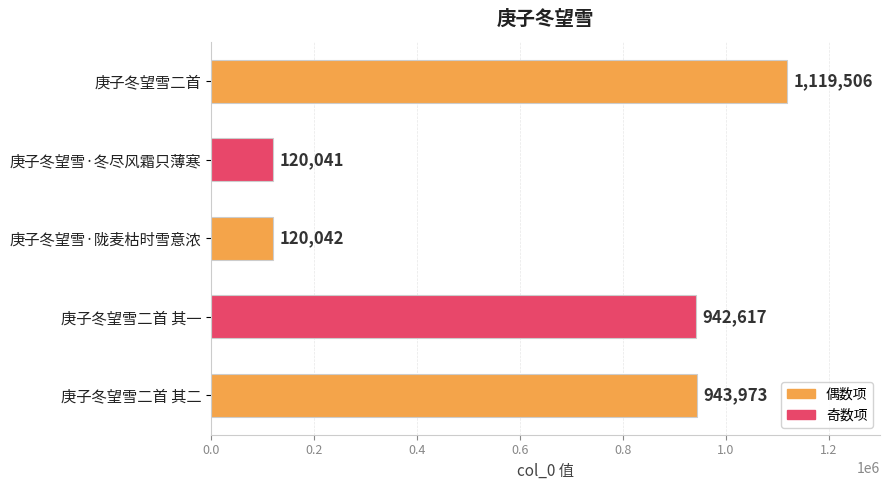

Where is the data nearest to the value 619773?

庚子冬望雪二首 其一